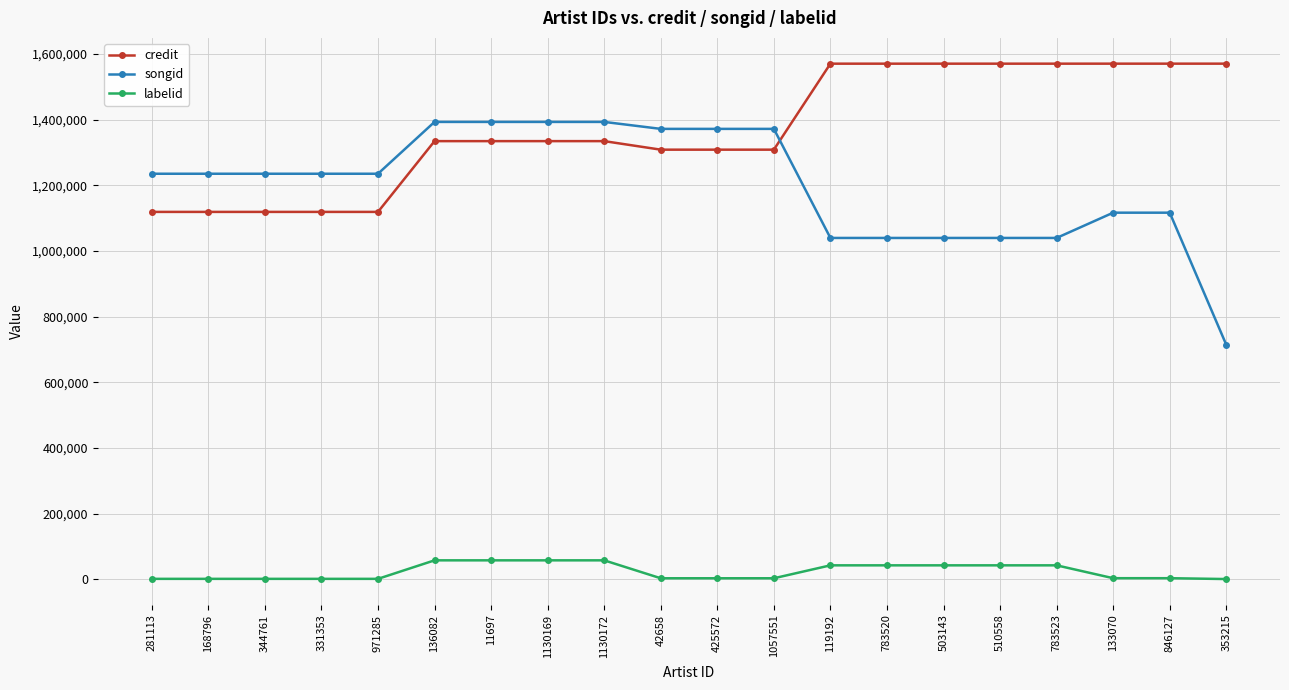

The songid series shows 353157 at 1057551. True or false?

False